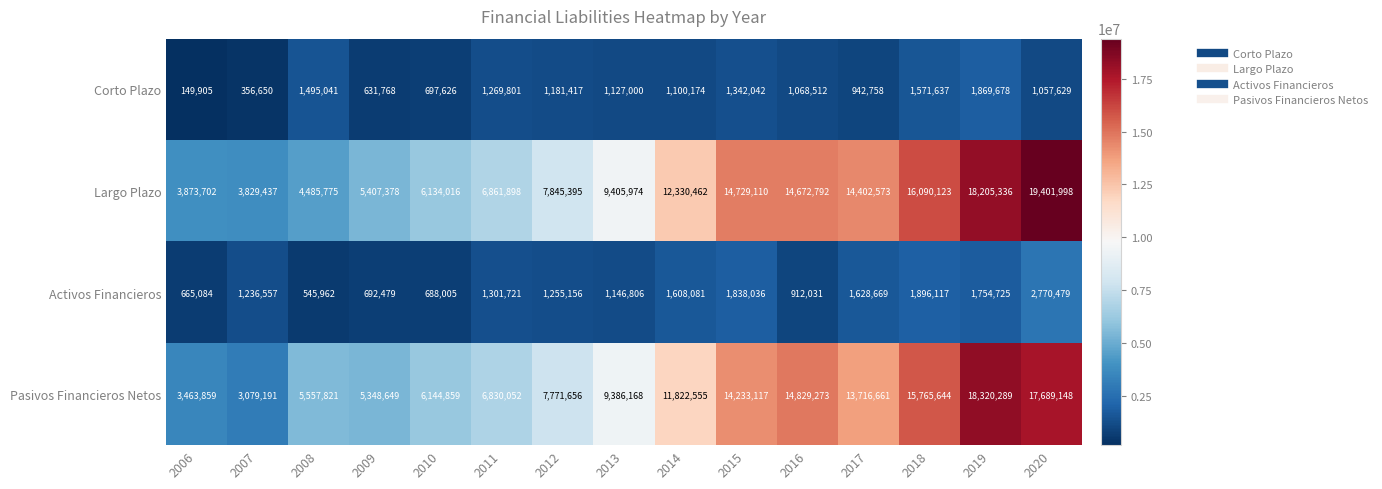

The Largo Plazo series shows 10076255 at 2019. True or false?

False